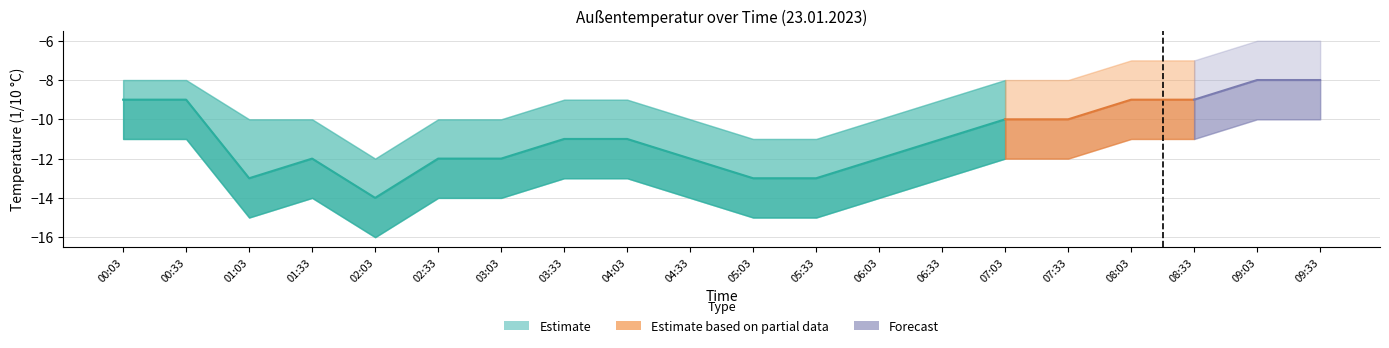

Does the chart have visible grid lines?

Yes